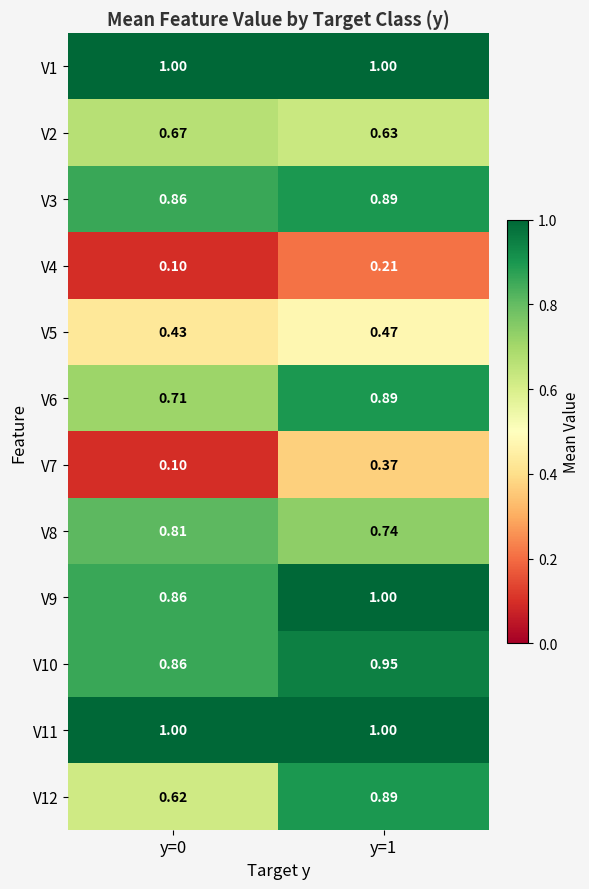

Which series has the largest range (max minus min)?

V12